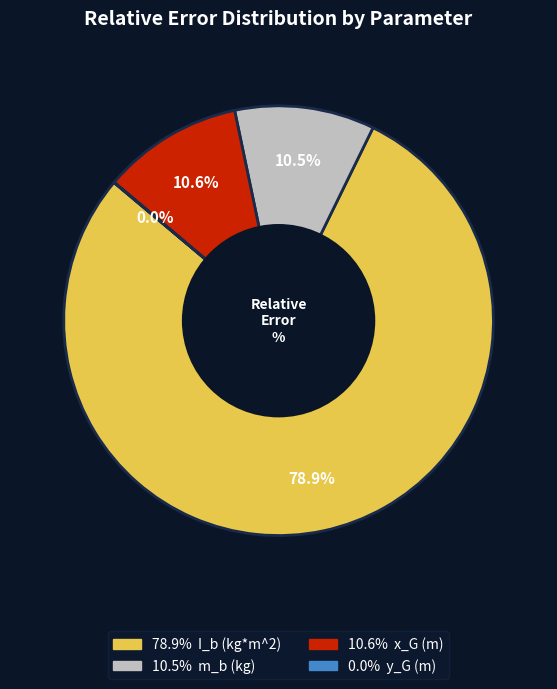

Is the sum of 10.6% x_G (m) and 78.9% I_b (kg*m^2) greater than half?

Yes